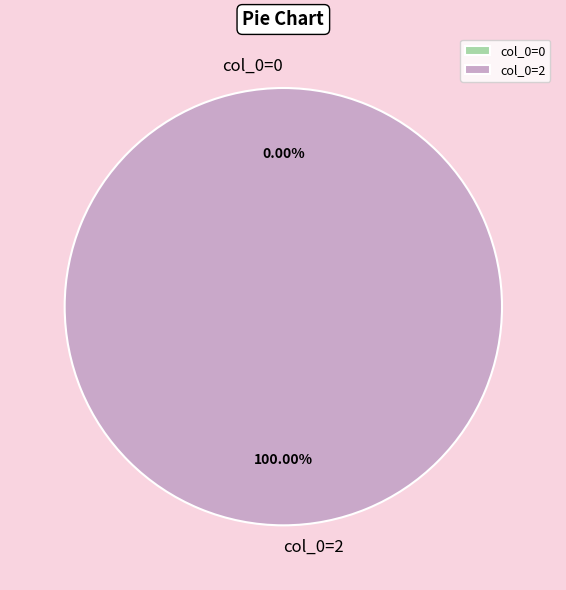

What is the total percentage of col_0=2 and col_0=0?

100.0%